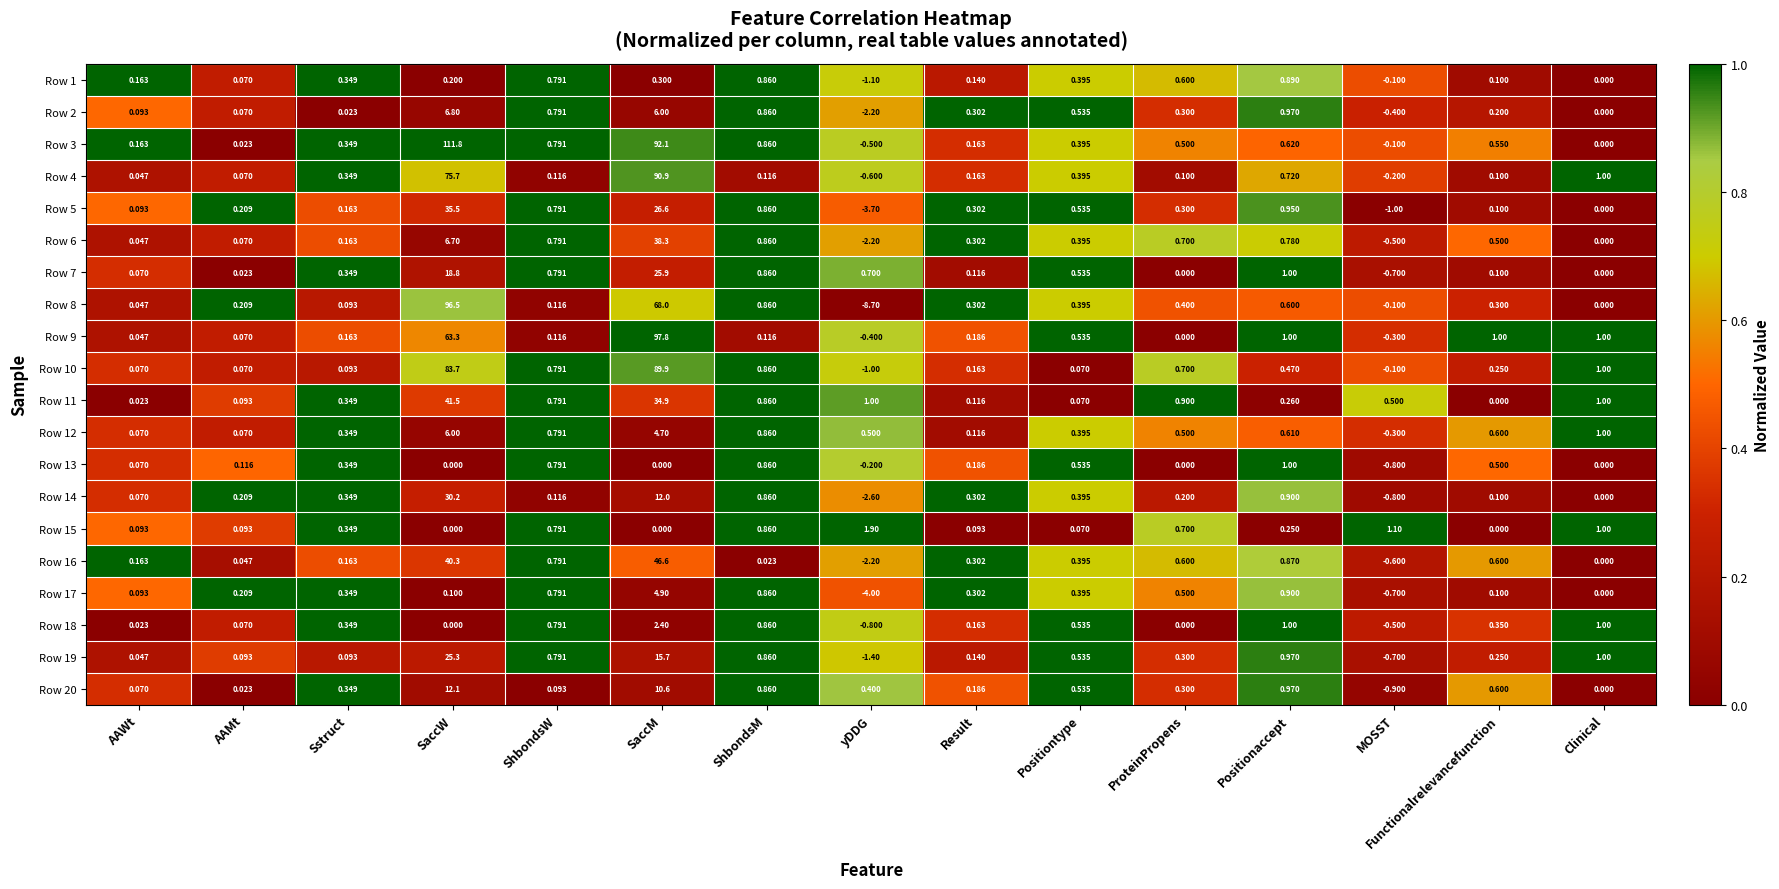

Which series changed the most between AAWt and Positionaccept?

Row 18